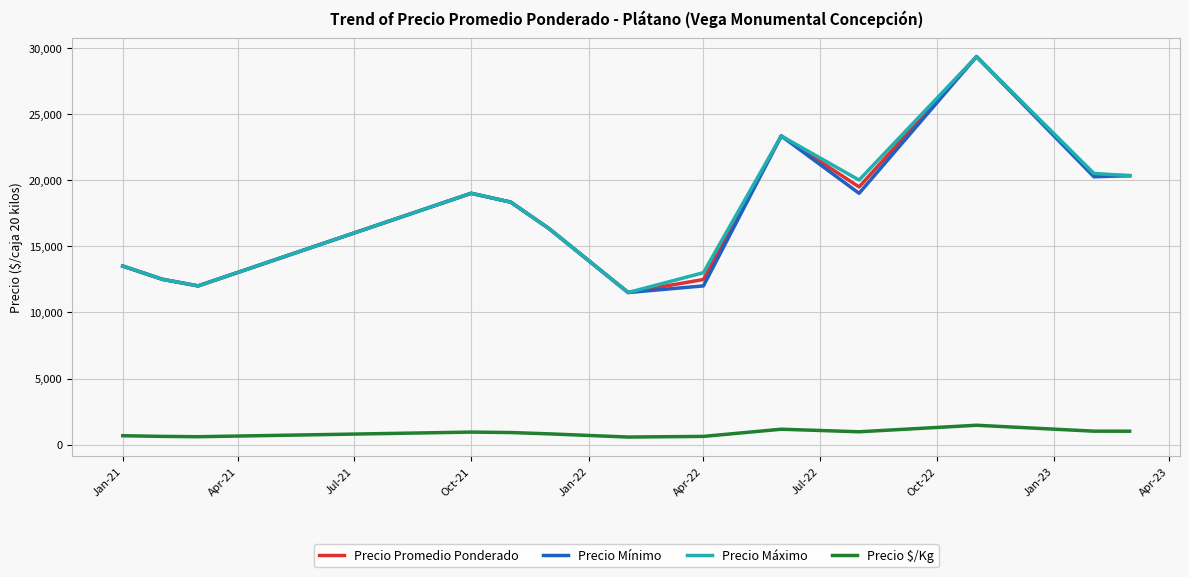

True or false: Precio Mínimo and Precio $/Kg intersect in this chart.

False